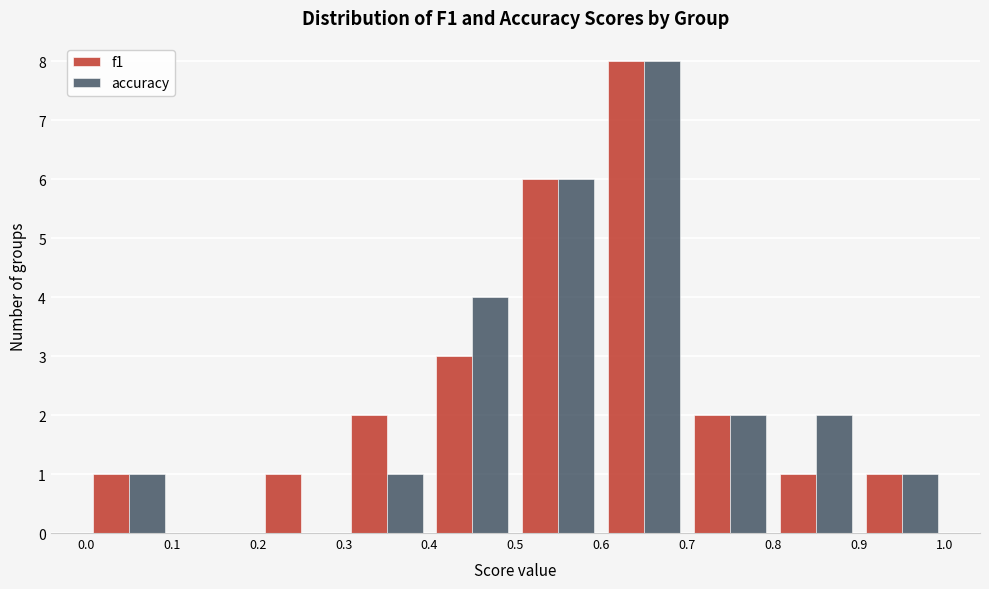

What is the height of the f1 bar covering 0.0 to 0.1 on the x-axis? The values are not printed on the chart, so give them approximately, as read against the axis.

1